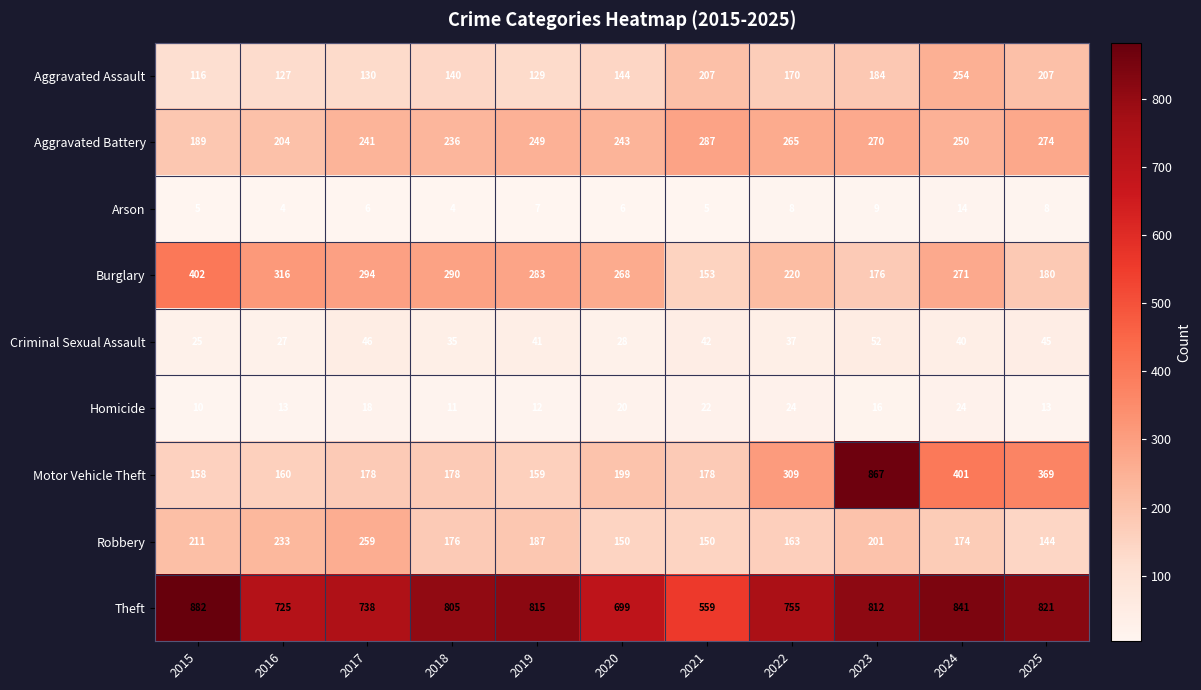

Rank the series at 2015 from lowest to highest value.

Arson, Homicide, Criminal Sexual Assault, Aggravated Assault, Motor Vehicle Theft, Aggravated Battery, Robbery, Burglary, Theft